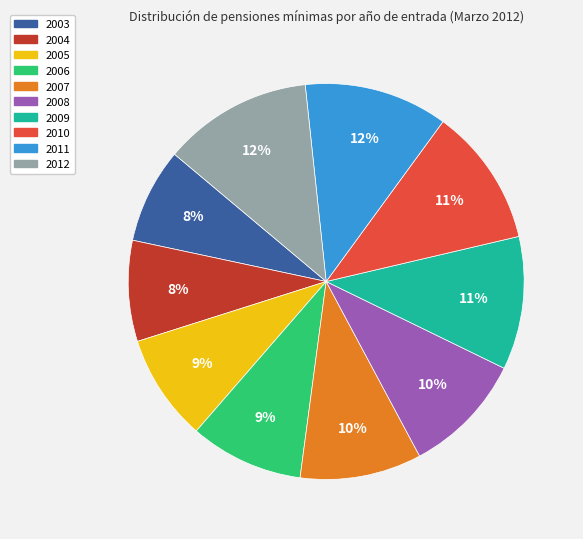

To the nearest percent, what percentage of the pie is 2009?

11%